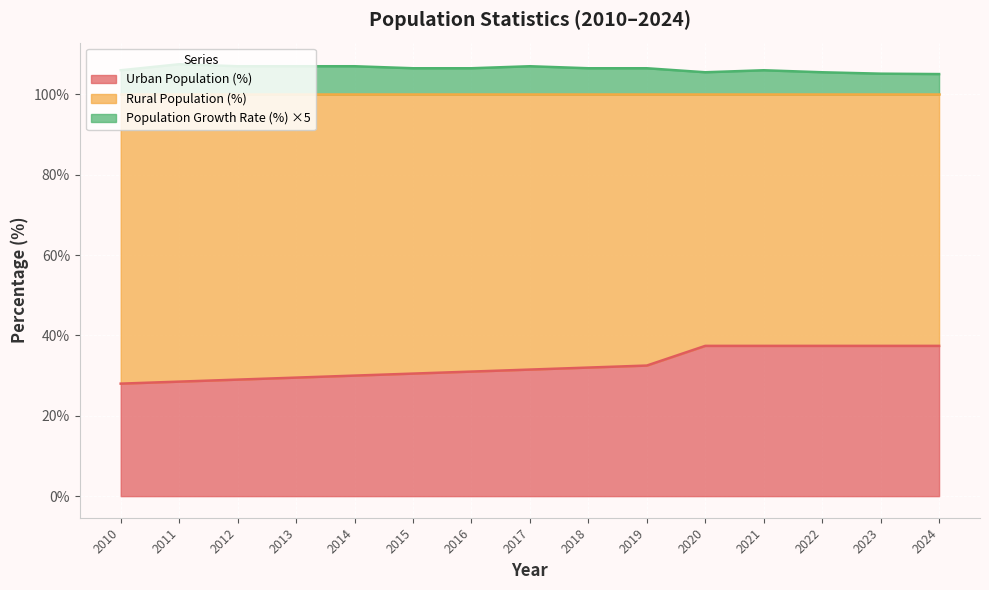

At how many categories does at least one series exceed 52?

15